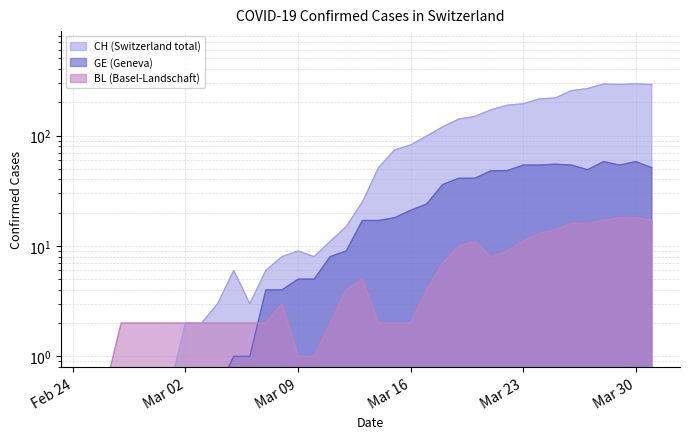

Is it true that GE equals 54.0 at Mar 23?

True